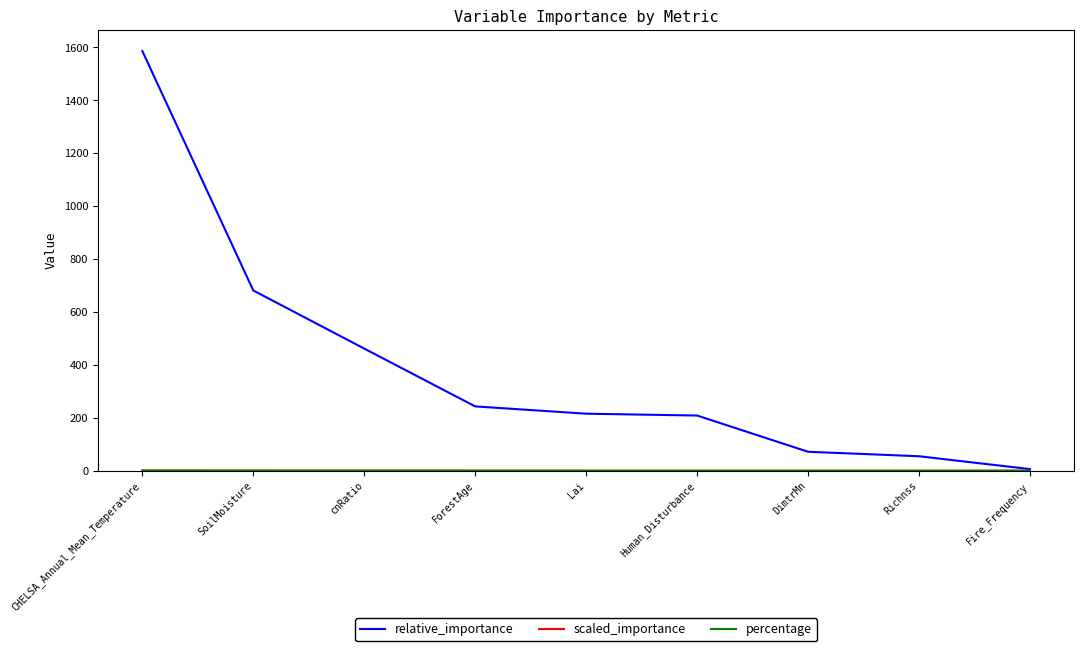

The value of relative_importance at Human_Disturbance is 208.6. True or false?

True